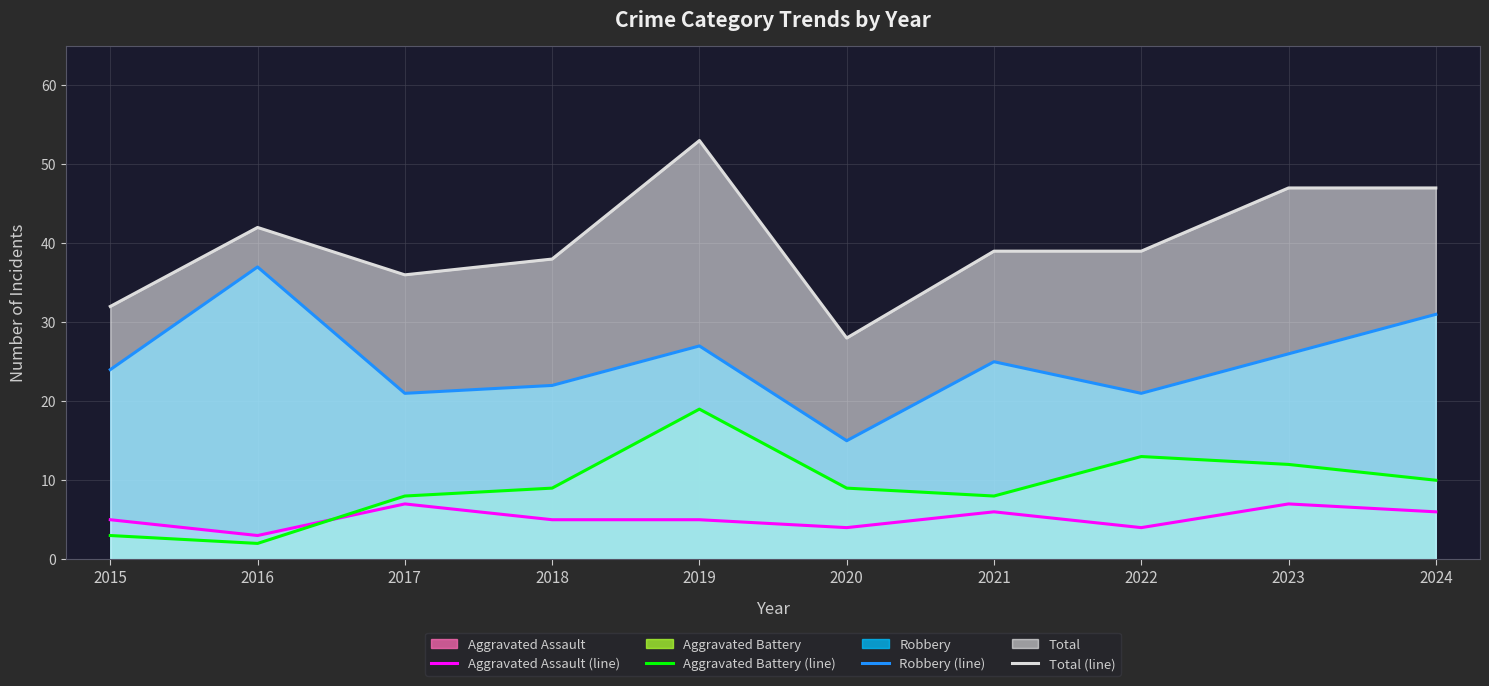

Is it true that Total (line) equals 38 at 2018?

True